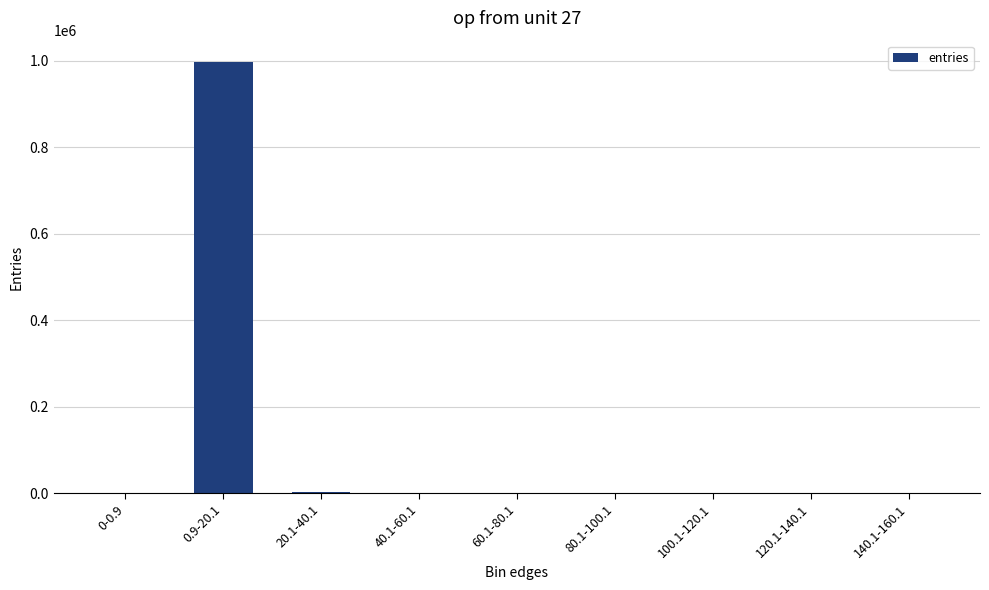

Is it true that the value at 0.9-20.1 is 996091?

True